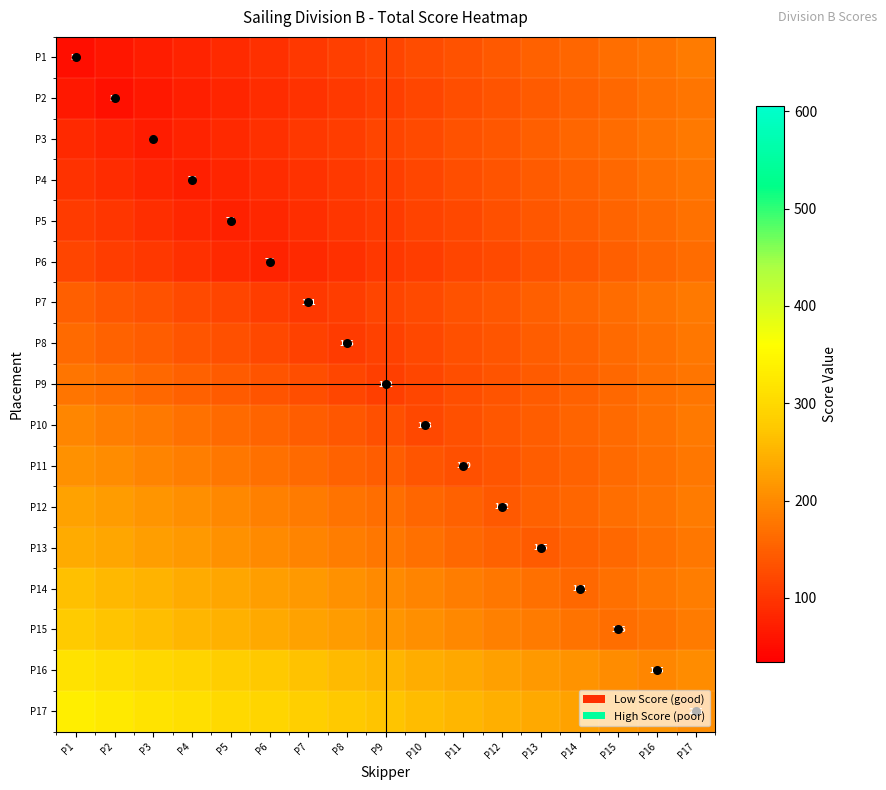

How many data points in P16 are less than 251?

8